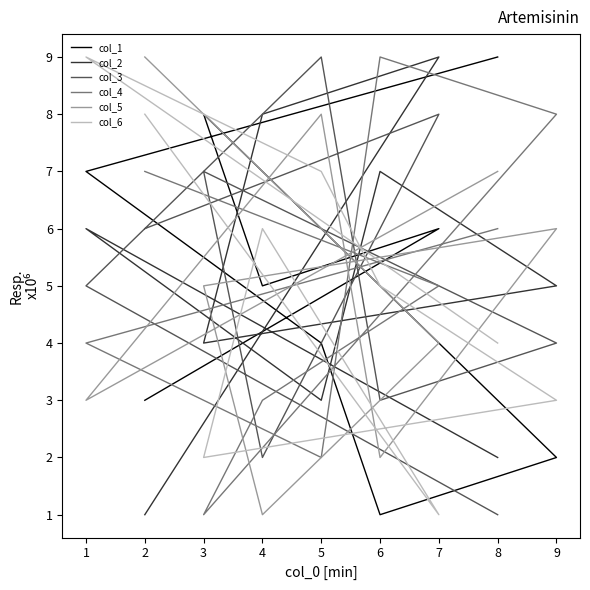

True or false: col_1 has a value of 7 at 4.

False